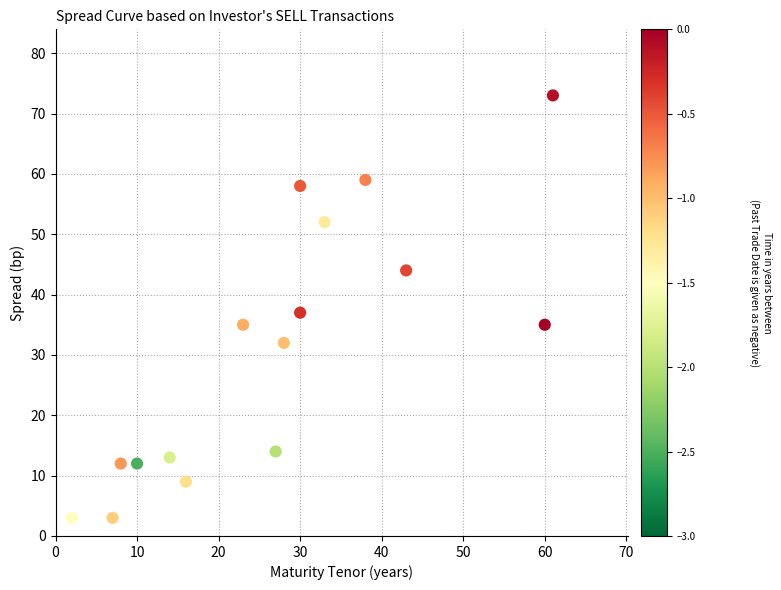

What Y value in the scatter plot is closest to 38?

37